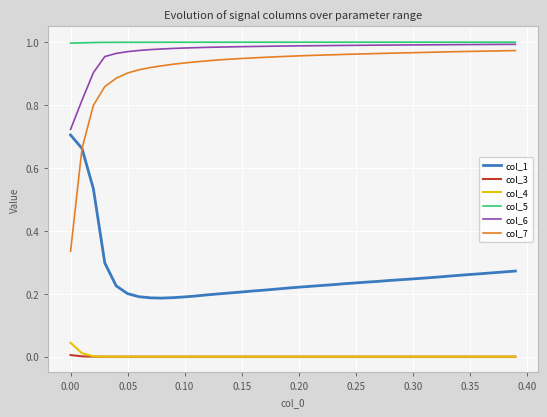

Which series has the largest range (max minus min)?

col_7